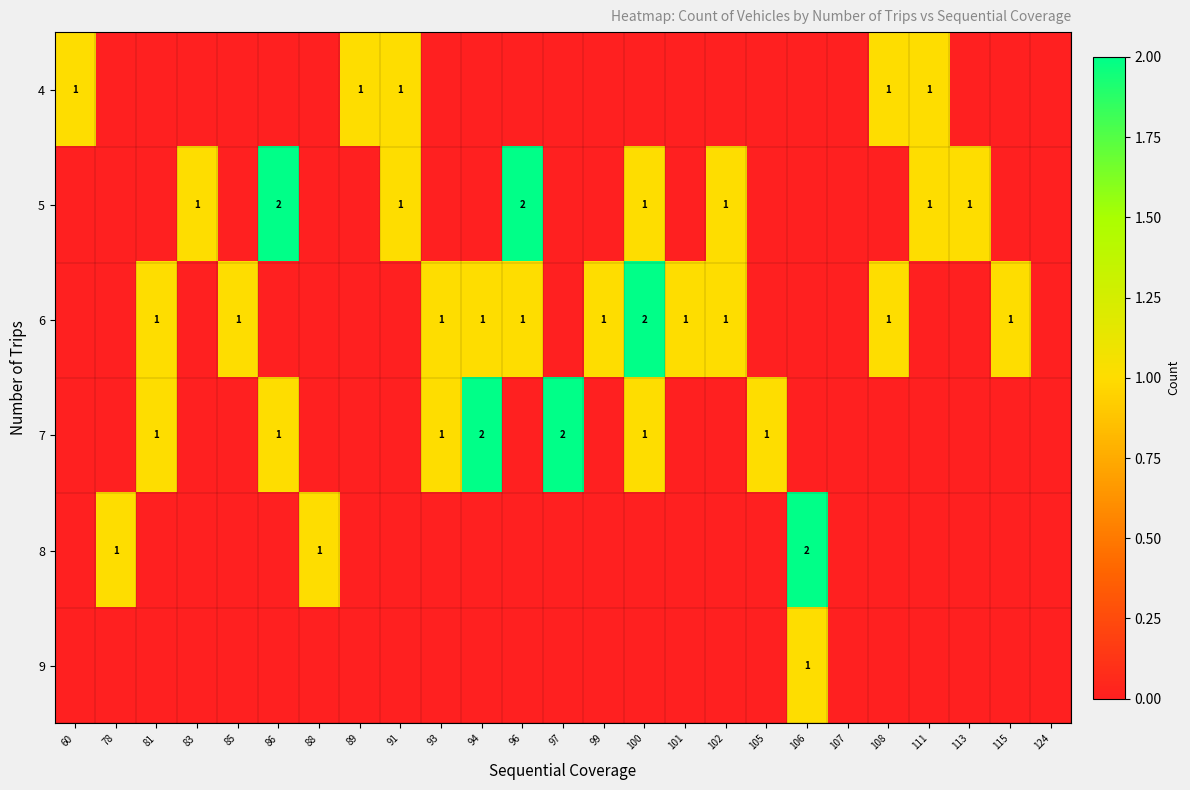

True or false: 9 has a value of 1 at 106.

True